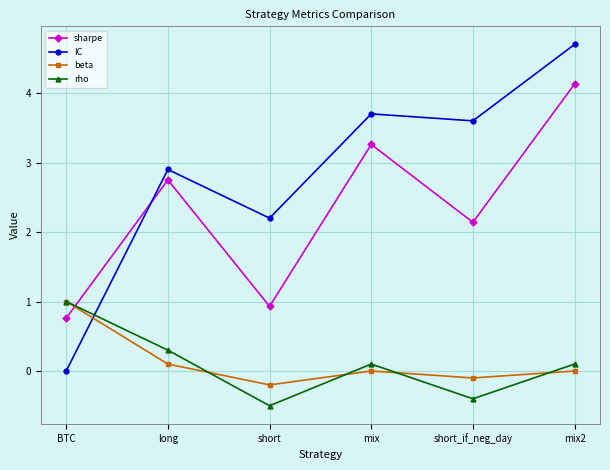

Reading right to left, list all the values displayed in this chart.

sharpe: mix2=4.1	short_if_neg_day=2.1	mix=3.3	short=0.9	long=2.8	BTC=0.8
IC: mix2=4.7	short_if_neg_day=3.6	mix=3.7	short=2.2	long=2.9	BTC=0.0
beta: mix2=0.0	short_if_neg_day=-0.1	mix=0.0	short=-0.2	long=0.1	BTC=1.0
rho: mix2=0.1	short_if_neg_day=-0.4	mix=0.1	short=-0.5	long=0.3	BTC=1.0